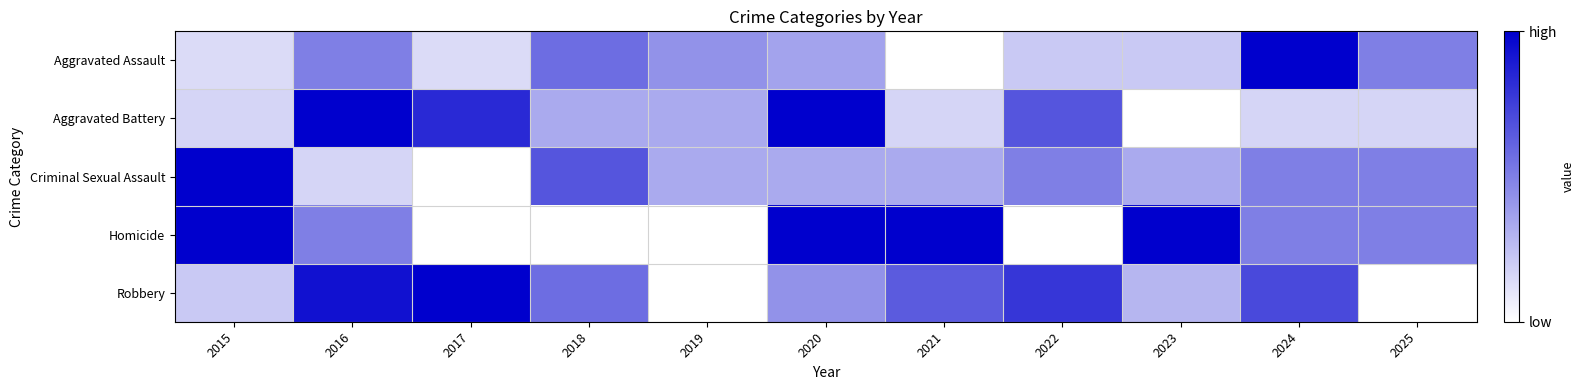

Which series changed the most between 2020 and 2021?

Aggravated Battery